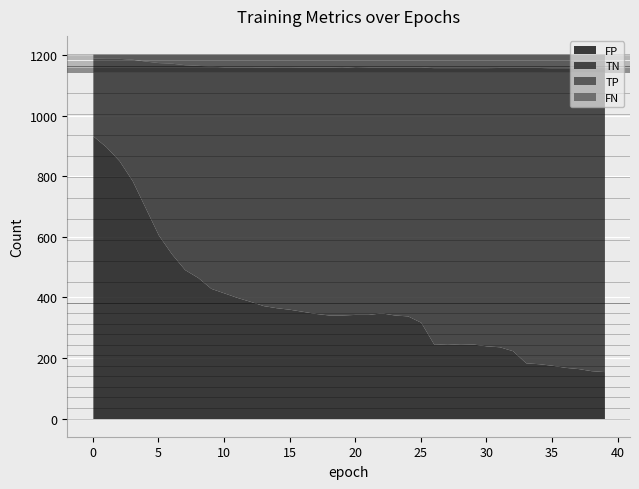

True or false: FN and FP intersect in this chart.

False